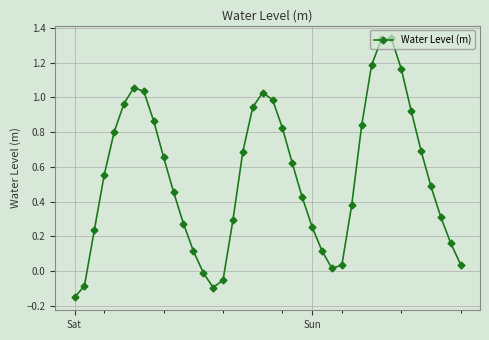

What is the difference between the second highest and minimum values?

1.5